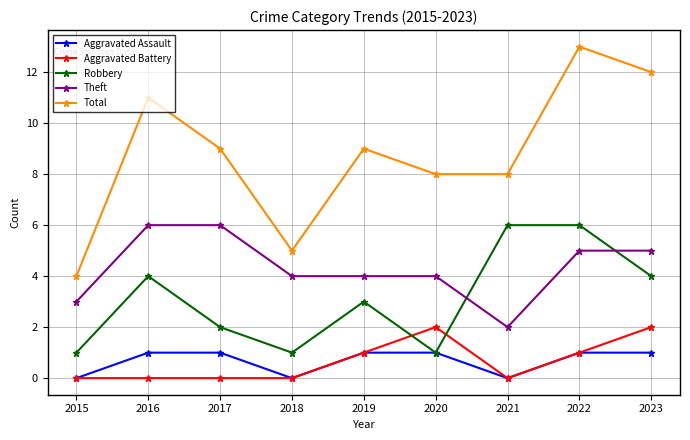

The Robbery series shows 1 at 2020. True or false?

True